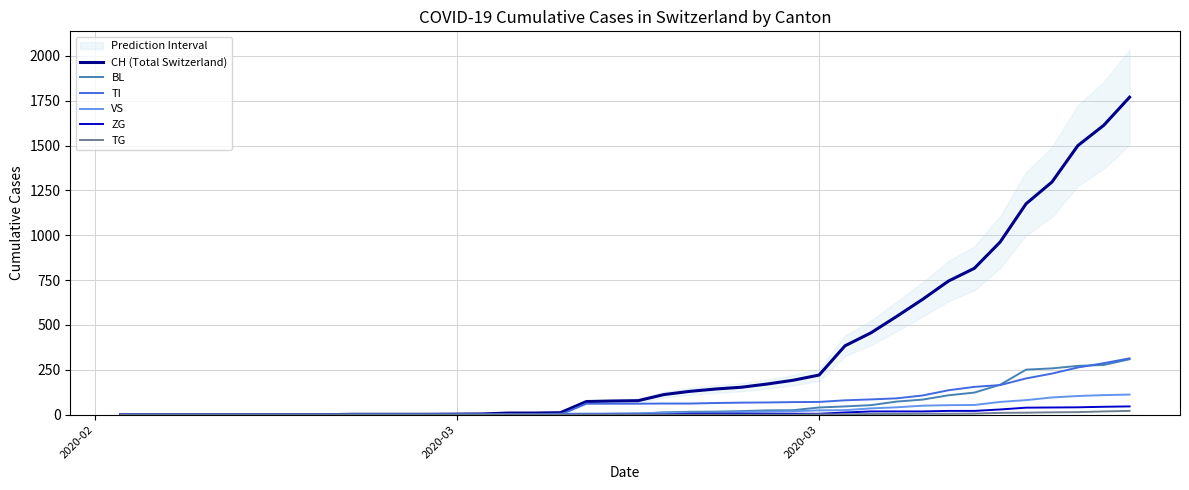

True or false: ZG and BL intersect in this chart.

False